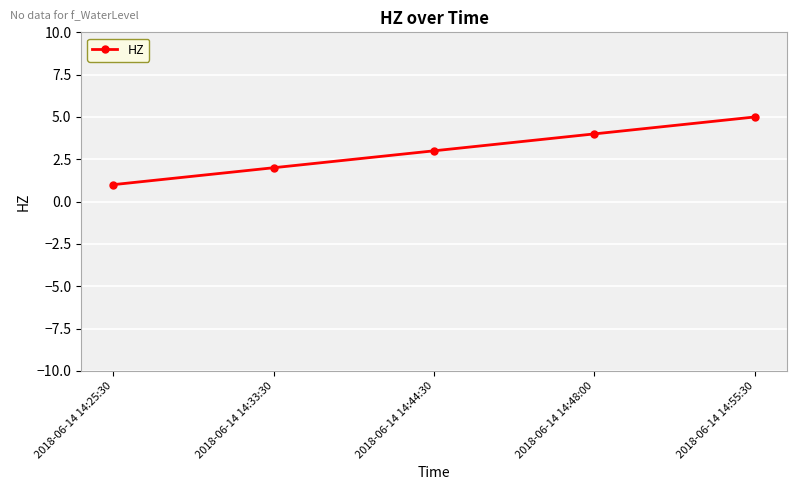

What is the change in value from 2018-06-14 14:44:30 to 2018-06-14 14:55:30?

+2